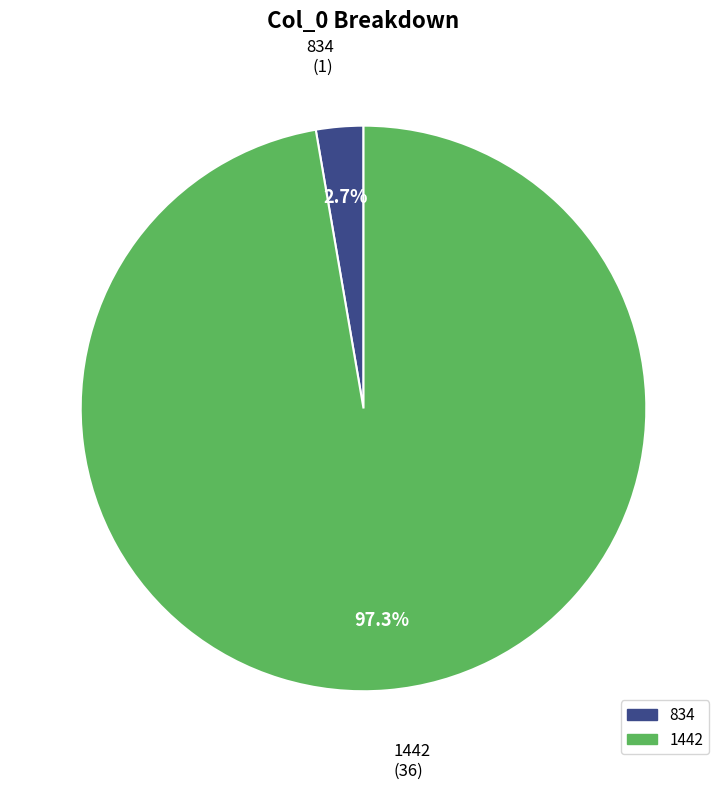

Does any single category account for the majority?

Yes